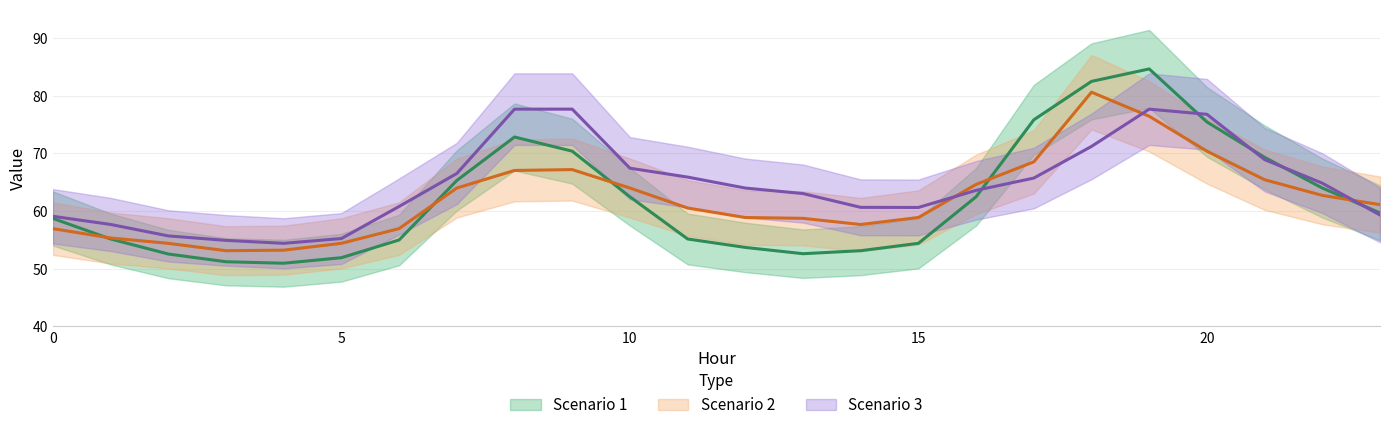

What is the minimum value shown in the chart?

50.9